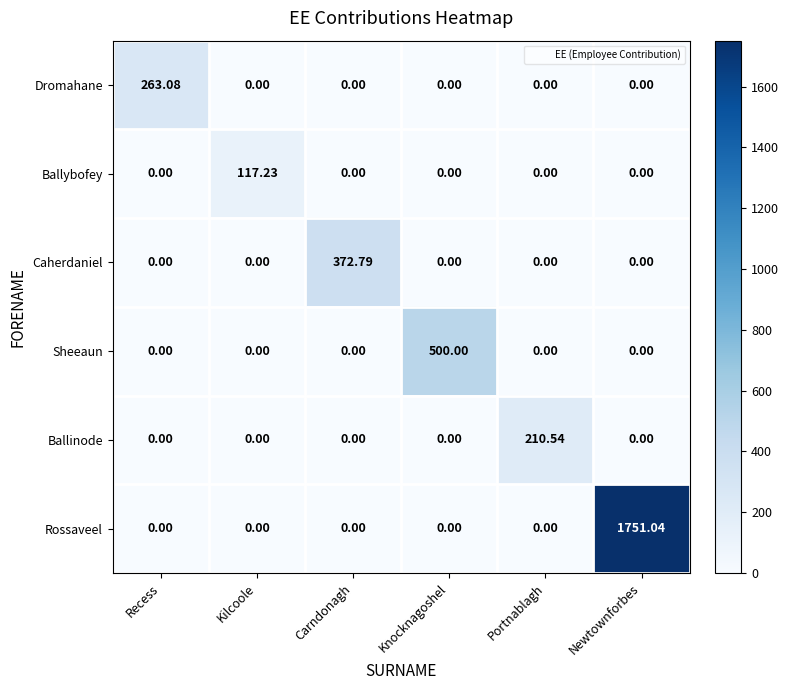

How many data points does each series have?

6